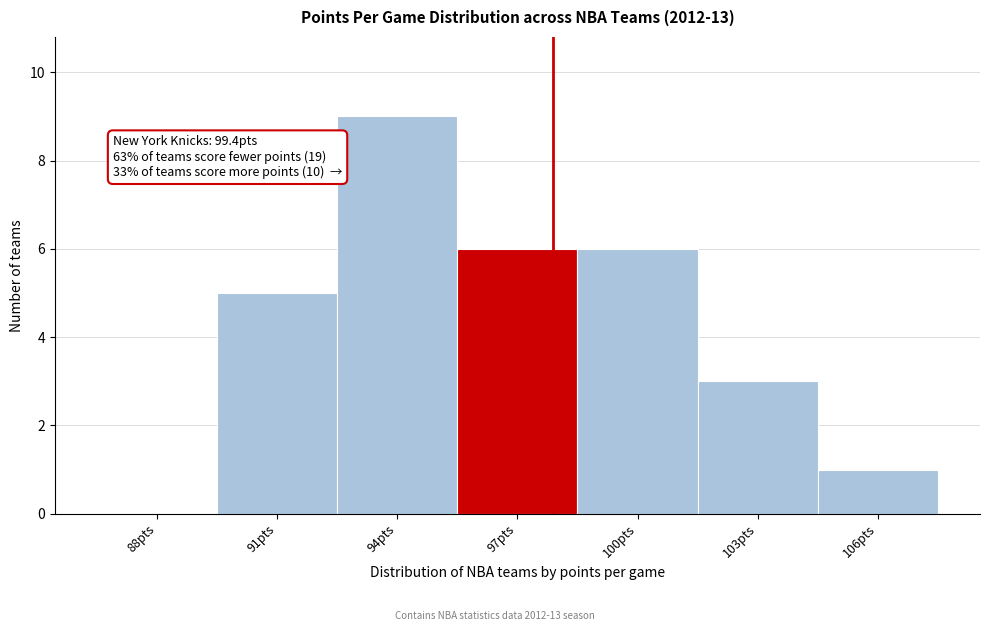

Reading left to right, transcribe all the data shown in this chart.

88pts=0	91pts=5	94pts=9	97pts=6	100pts=6	103pts=3	106pts=1